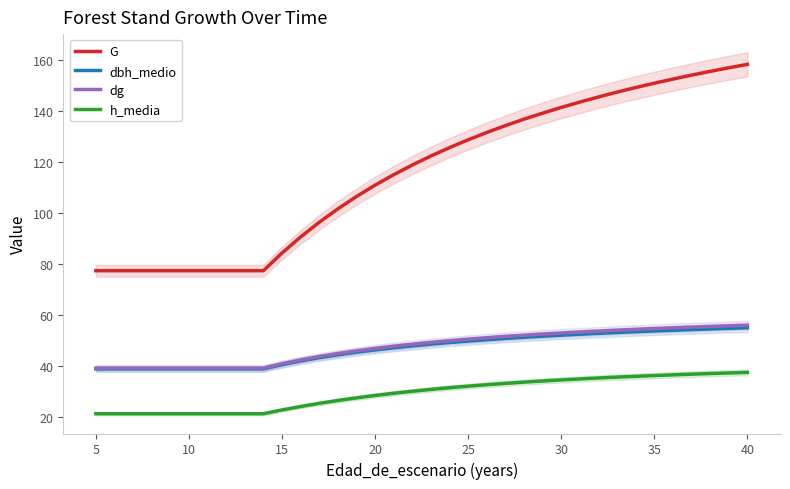

Is it true that G equals 31.9 at 5?

False